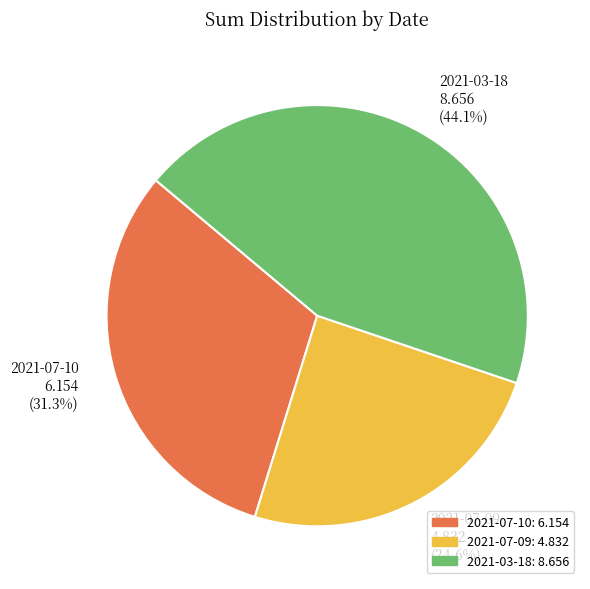

To the nearest percent, what portion does 2021-07-10 represent?

31%